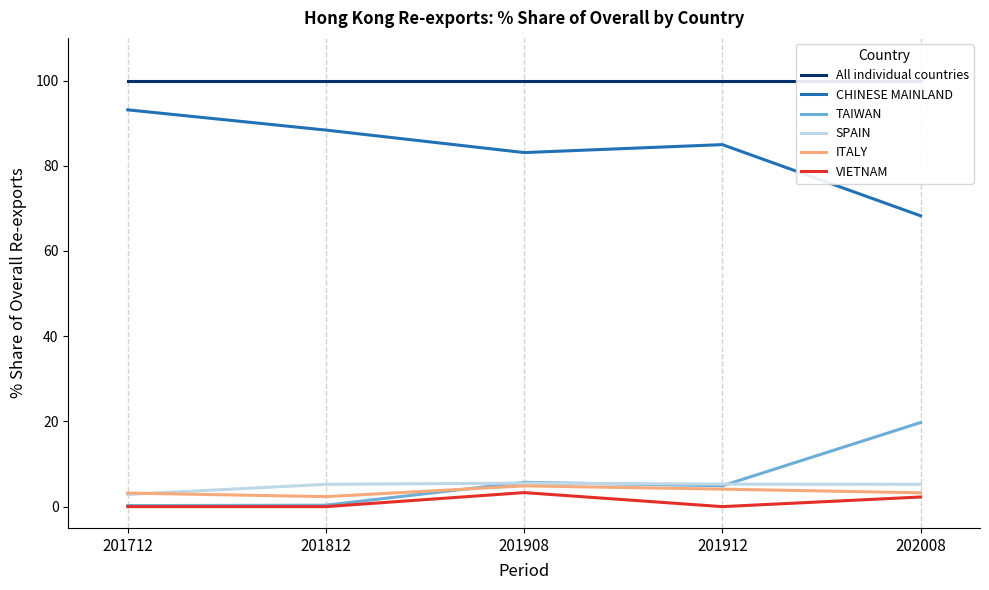

Is the value of ITALY at 201812 greater than the value of TAIWAN at 201908?

No